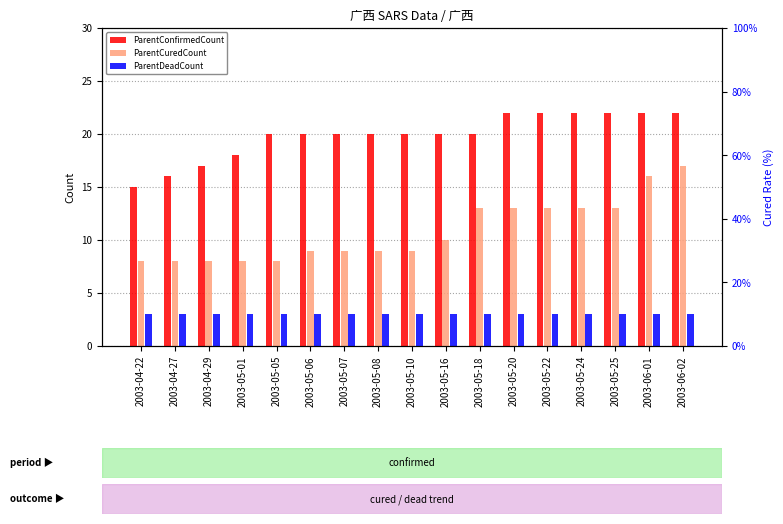

The ParentDeadCount series shows 3 at 2003-04-22. True or false?

True